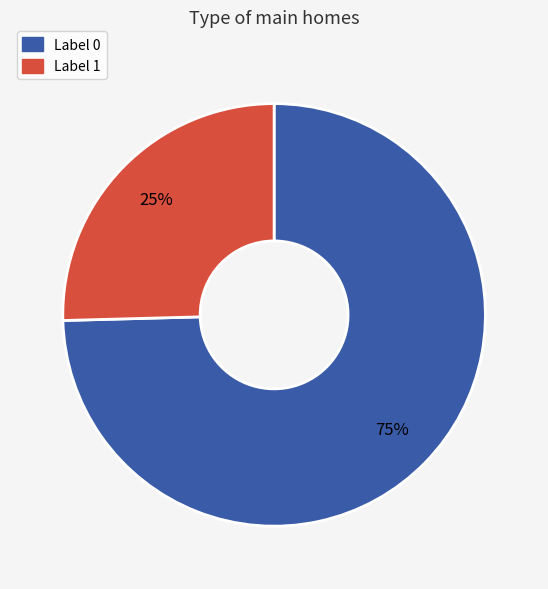

How many slices are in this pie chart?

2